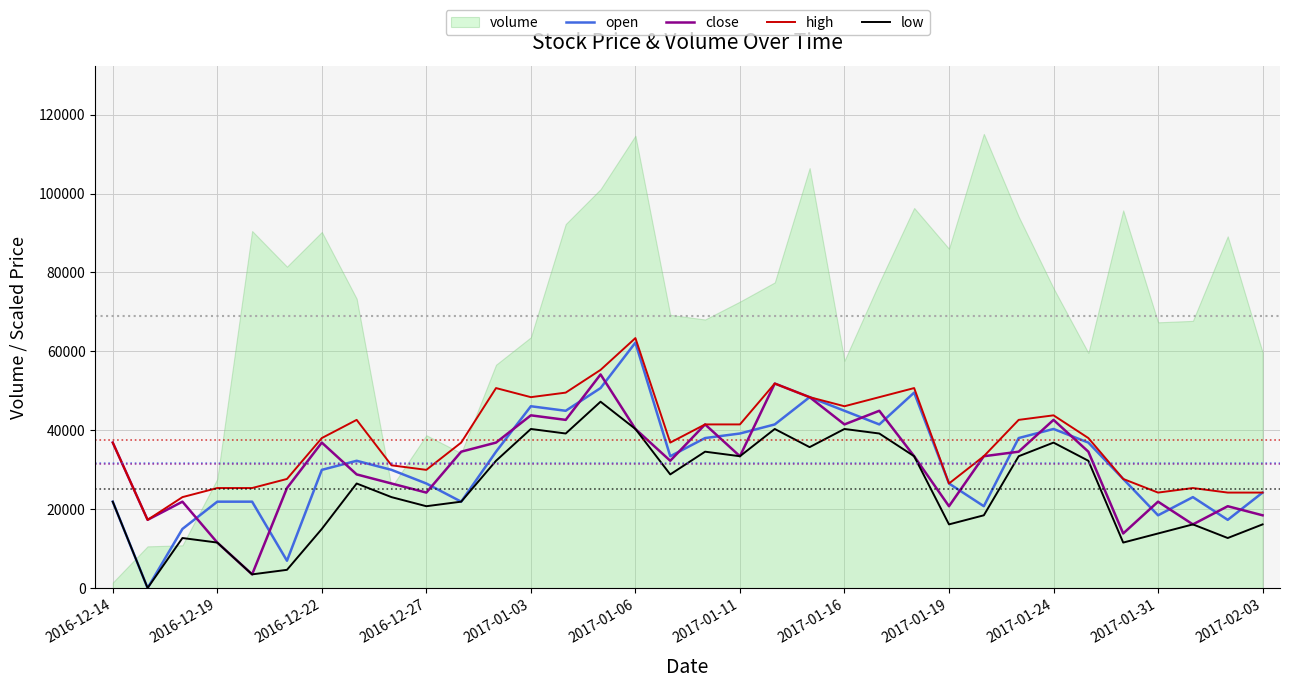

What is the approximate value of close at 20?

48415.5